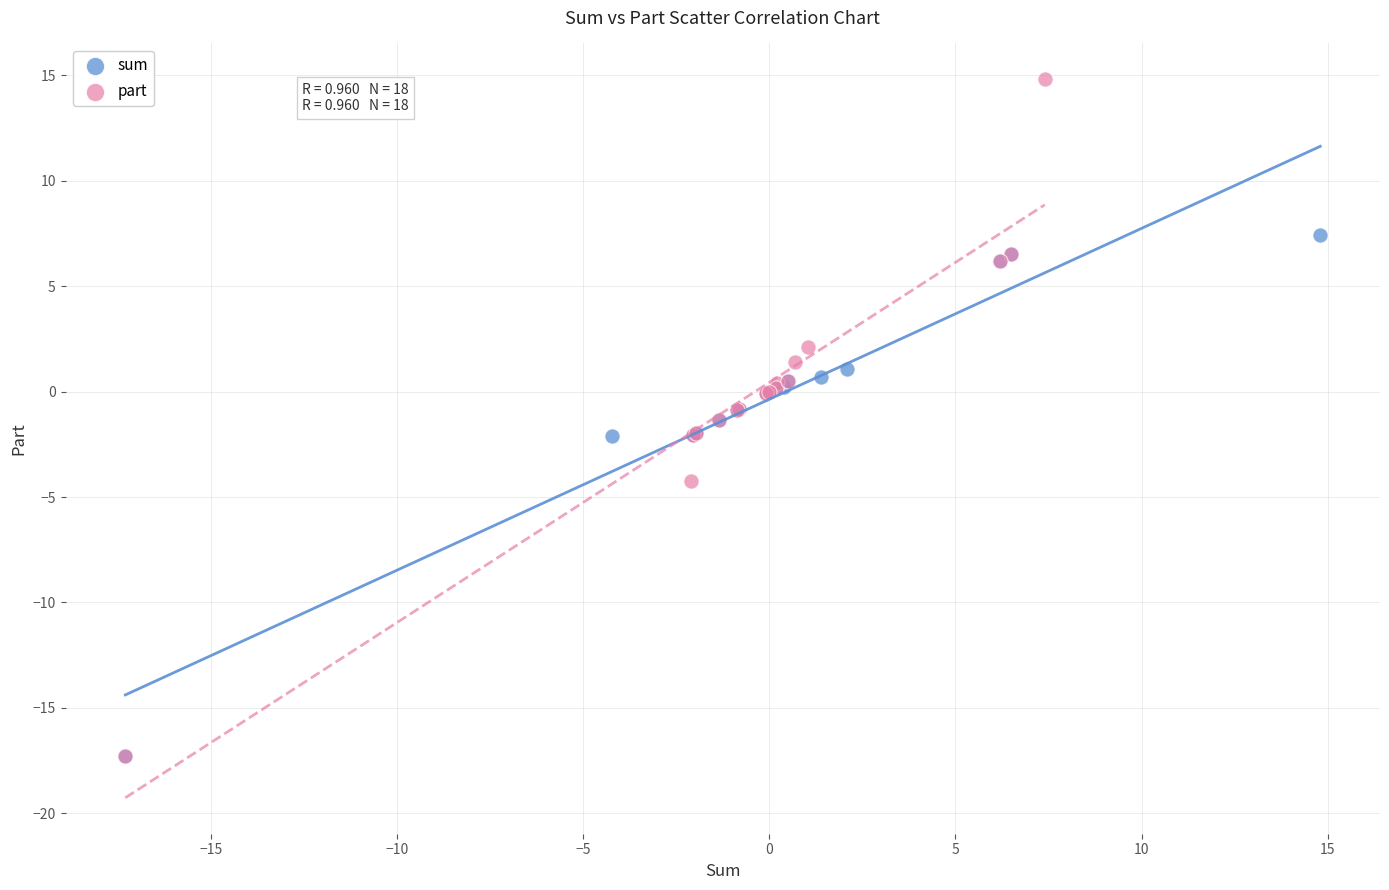

Which series reaches the maximum Y coordinate?

part